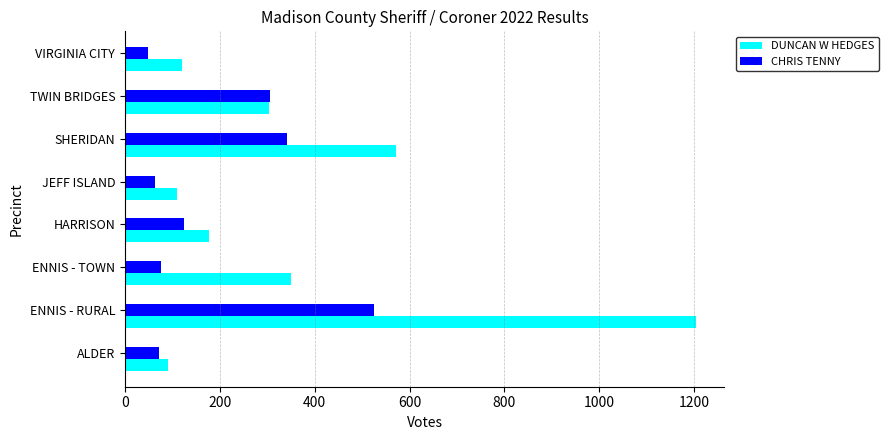

Is it true that CHRIS TENNY equals 480 at SHERIDAN?

False